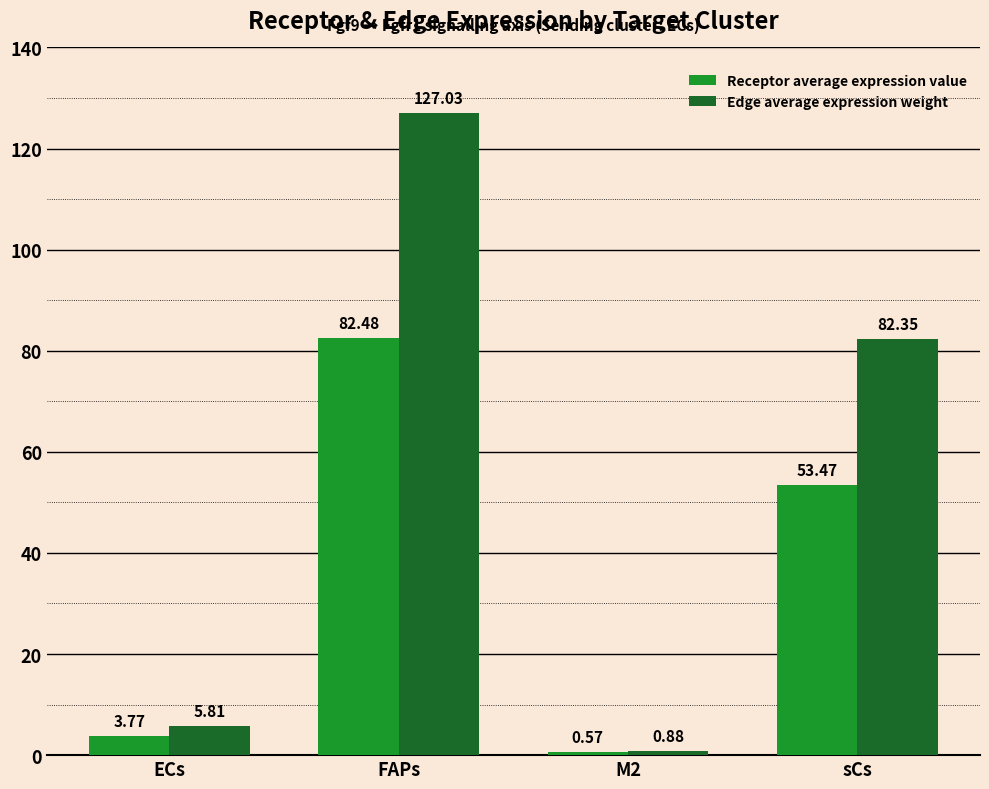

What is the value of the Edge average expression weight bar at the 4th from the left?

82.4